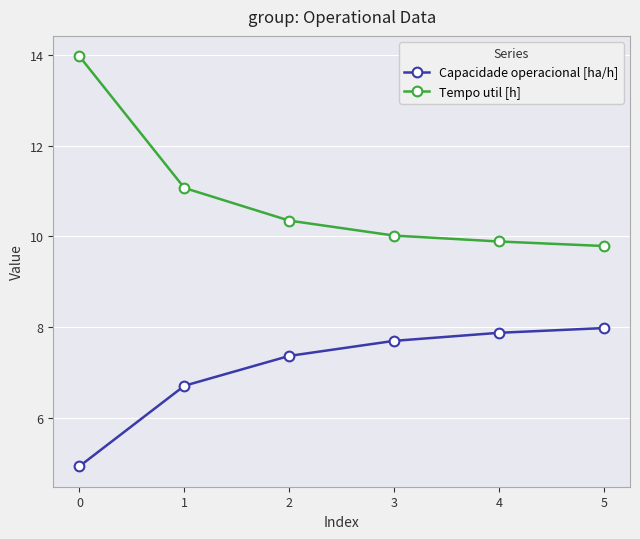

Is it true that Tempo util [h] equals 15.5 at 2?

False